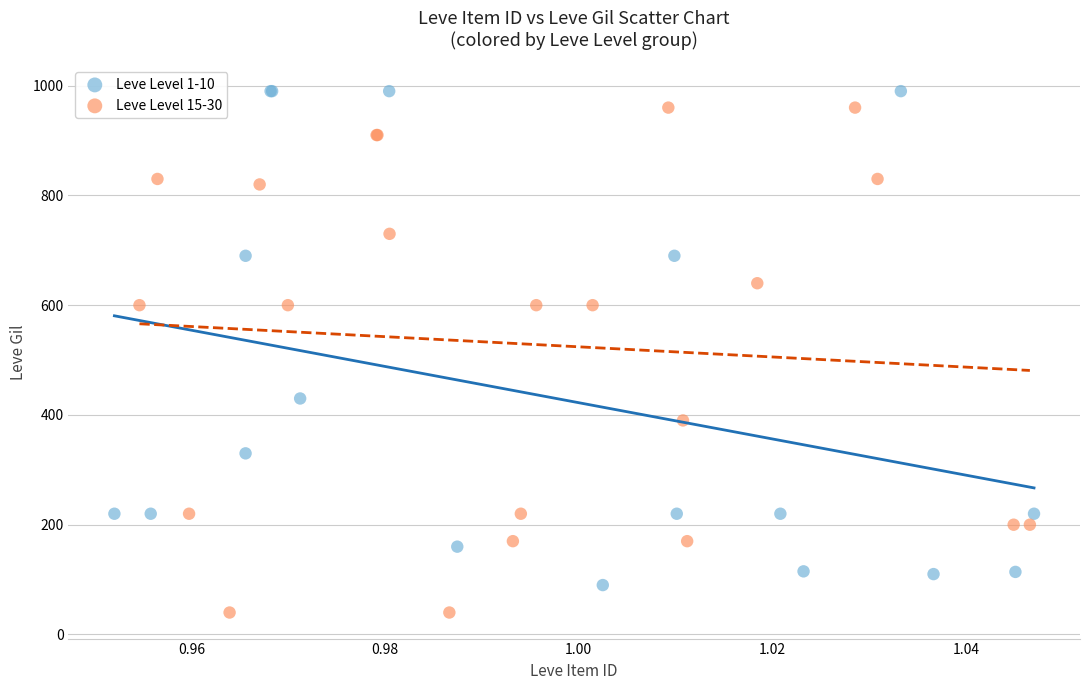

Which series contains the lowest Y value?

Leve Level 15-30